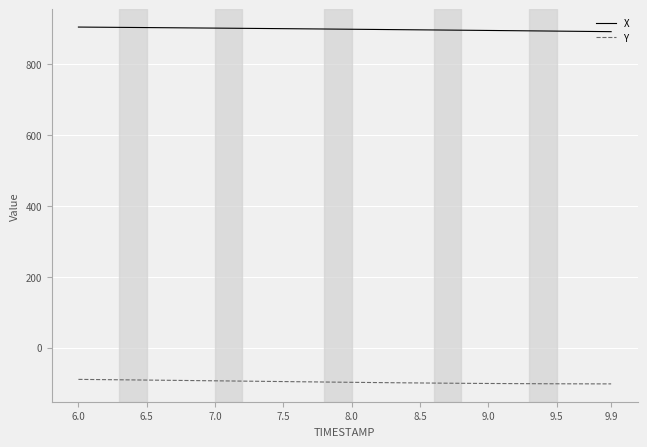

True or false: X and Y cross at least once.

False